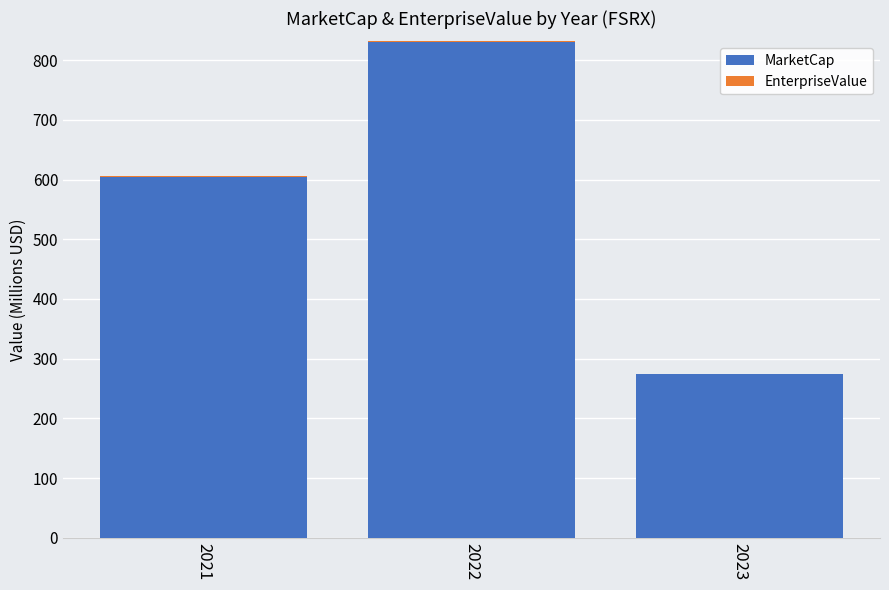

What are all the series names shown in the legend?

MarketCap, EnterpriseValue